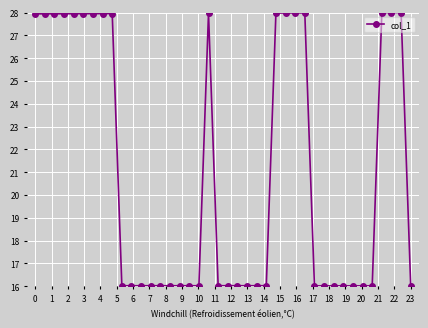

What is the difference between the maximum and minimum values?

12.0